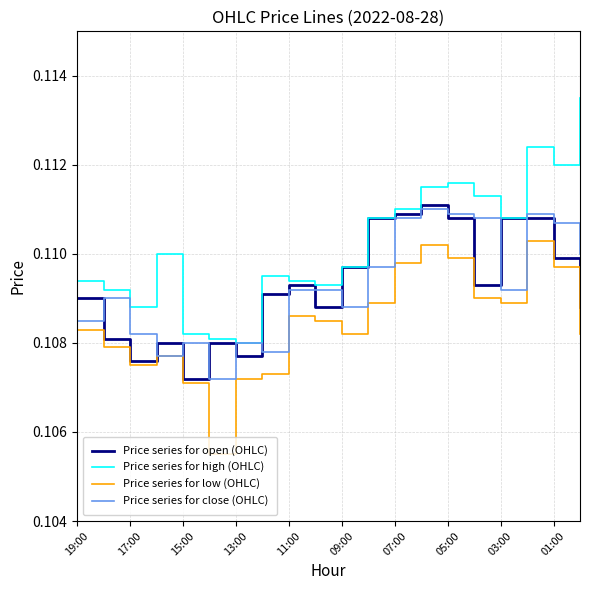

True or false: Price series for high (OHLC) and Price series for low (OHLC) cross at least once.

False